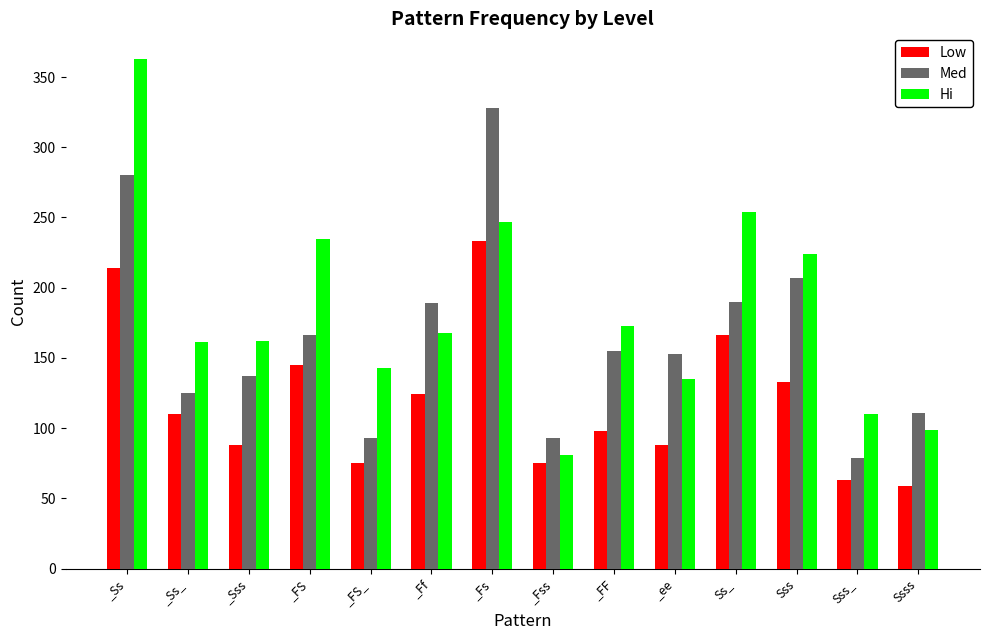

At which category is the sum across all series the highest?

_Ss